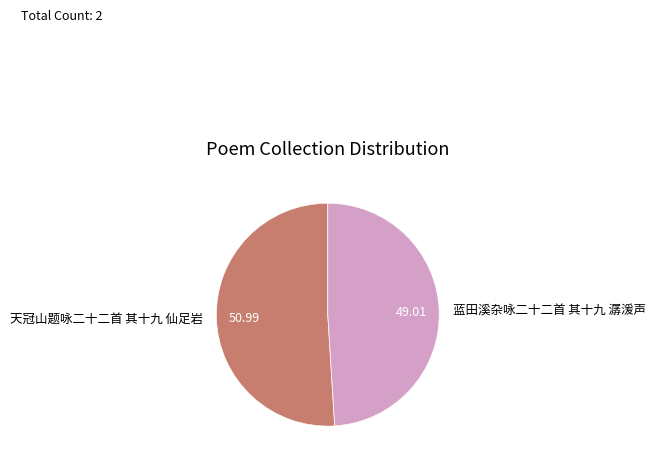

Rank the categories by value from lowest to highest.

蓝田溪杂咏二十二首 其十九 潺湲声, 天冠山题咏二十二首 其十九 仙足岩